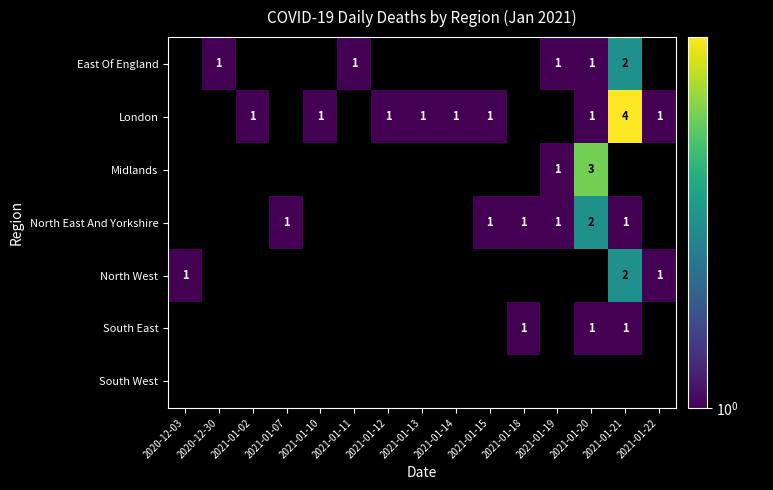

How many series are shown in this chart?

7